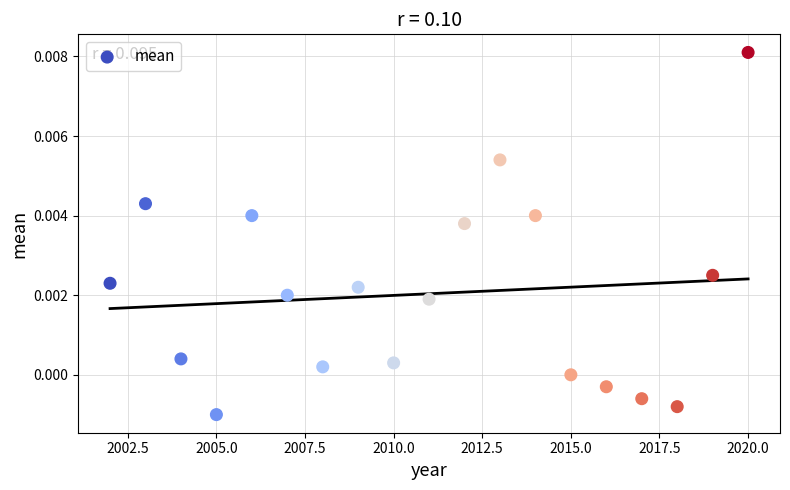

What is the range of X values (max minus min)?

18.0